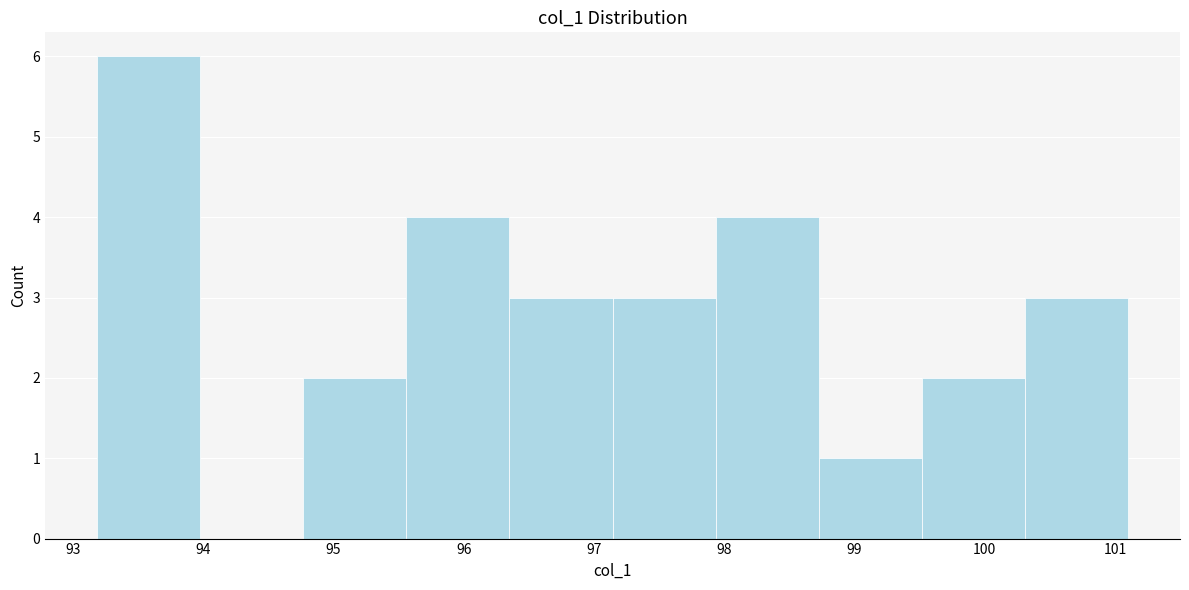

Which range on the x-axis has the tallest bar?

93.2 to 94.0